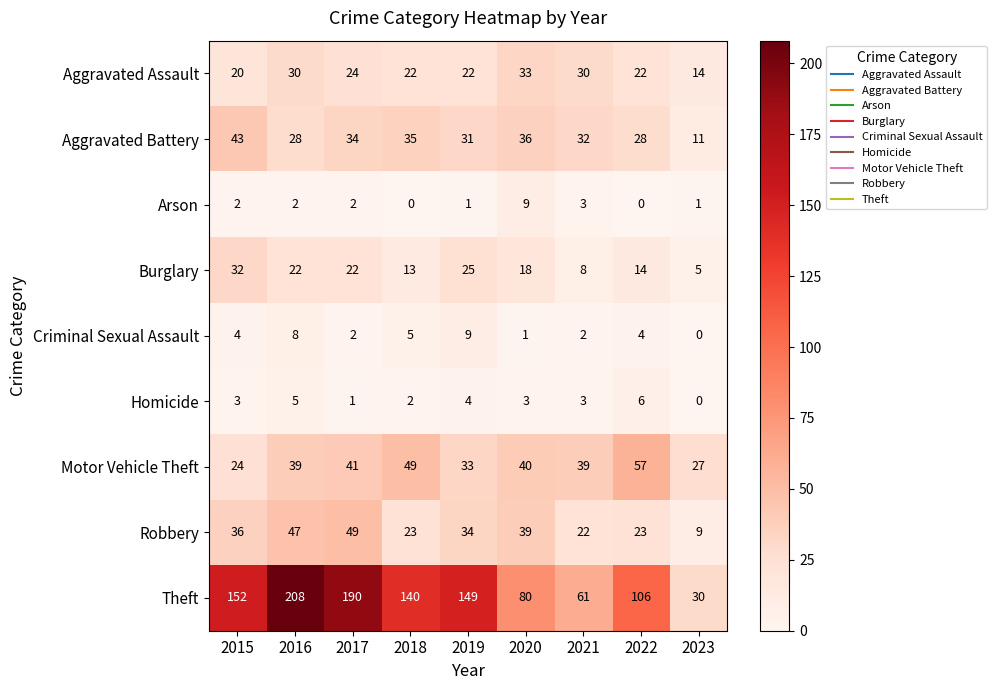

Which category has the highest value in the Robbery series?

2017